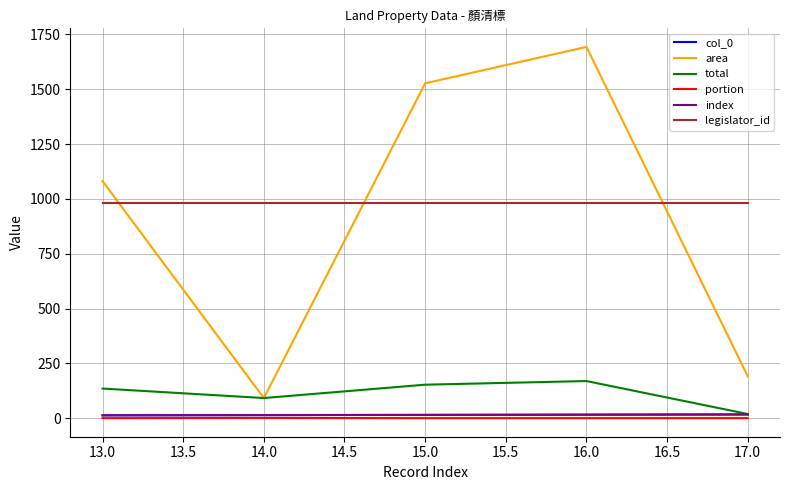

Does the chart have visible grid lines?

Yes